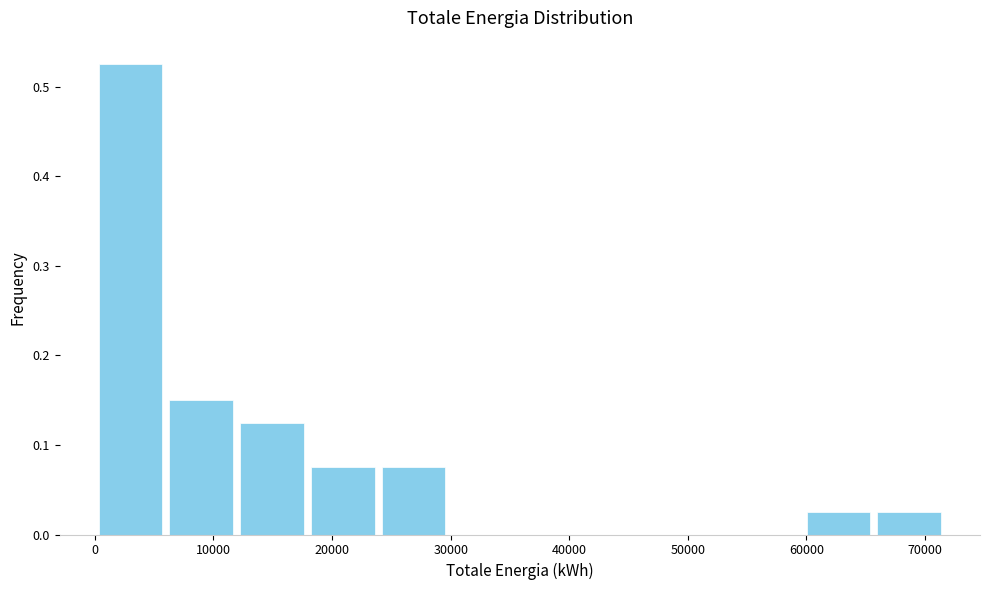

Which range on the x-axis has the tallest bar?

0 to 6000